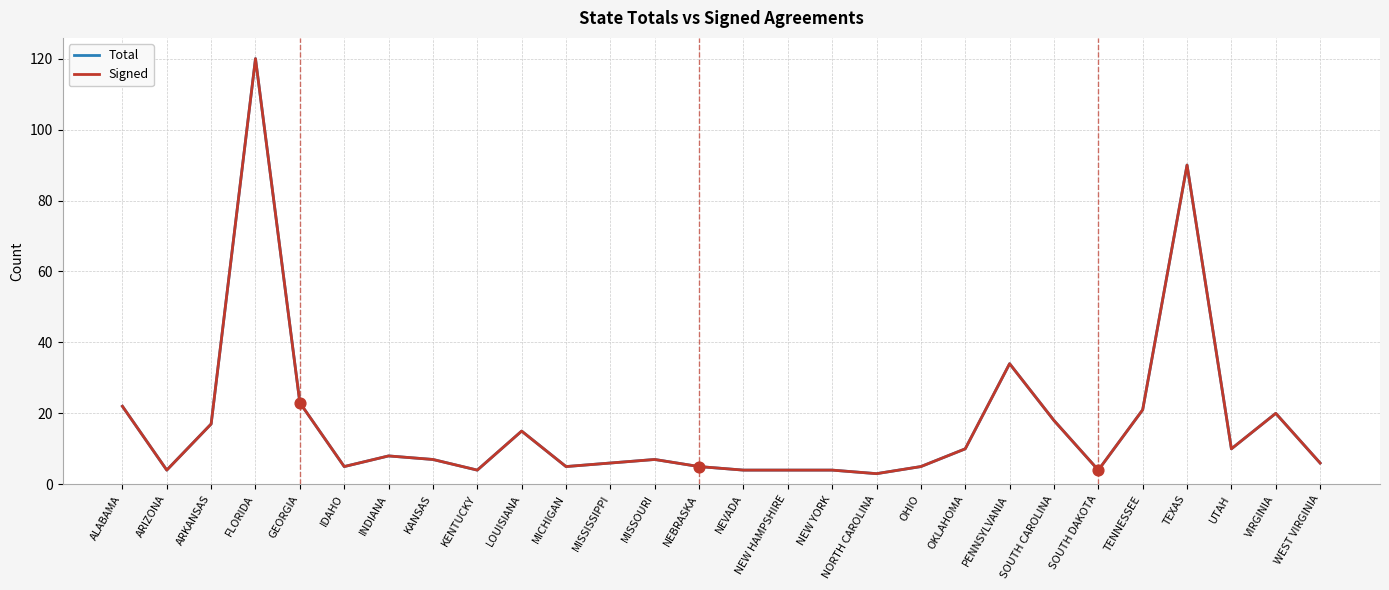

At how many categories does at least one series exceed 13?

10